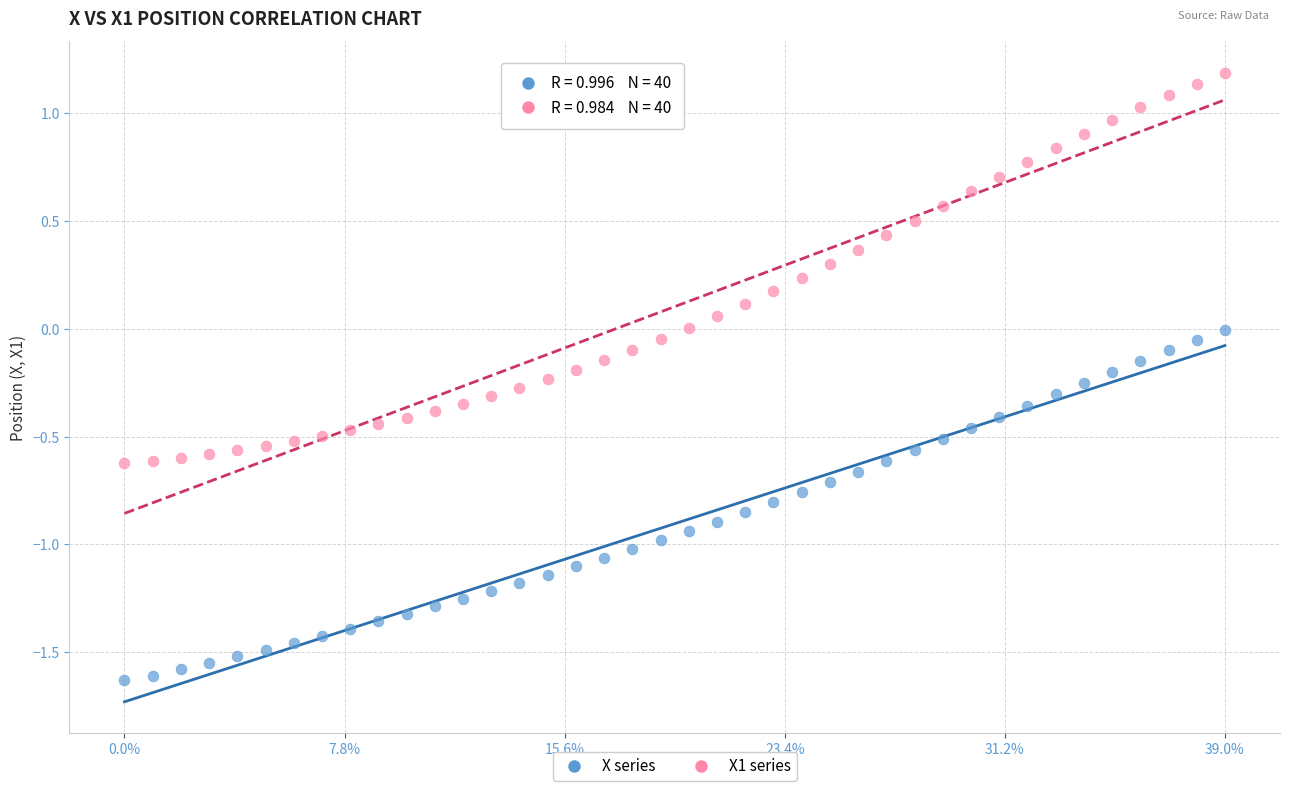

Across all data points, what is the range of Y values (max minus min)?

2.8